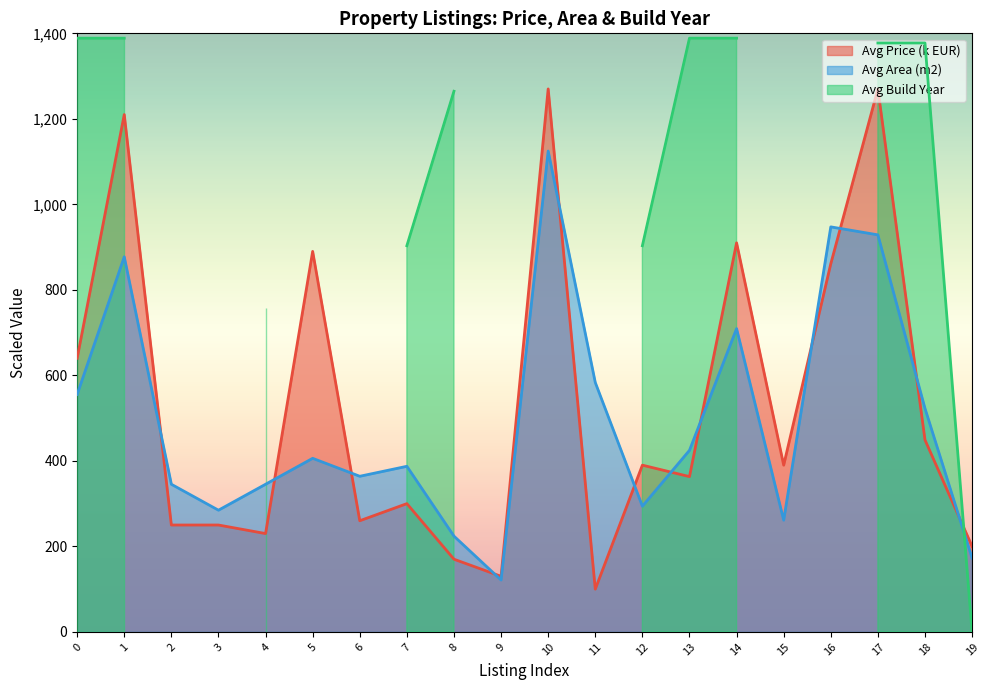

At which category is the sum across all series the highest?

10